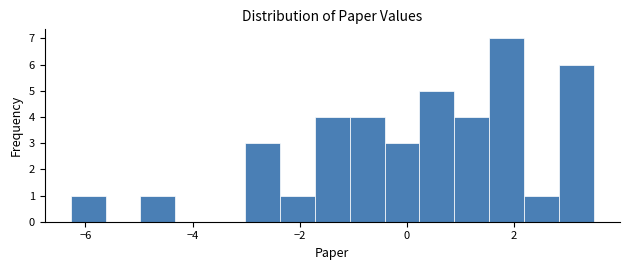

Around what value on the x-axis is the tallest bar? Give the approximate position of its centre, as read against the axis.

1.8